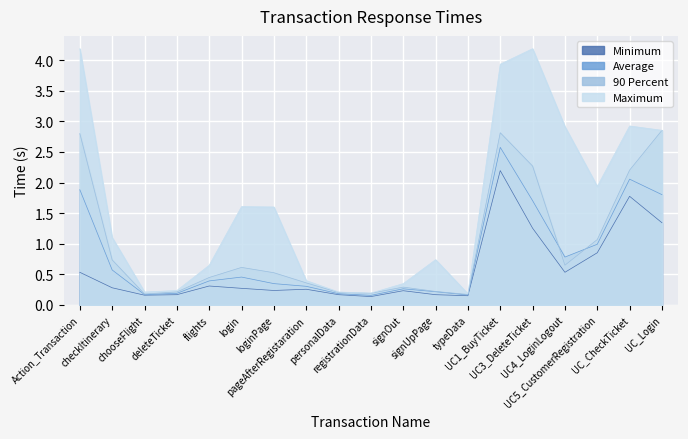

Read the Average value at loginPage.

0.3